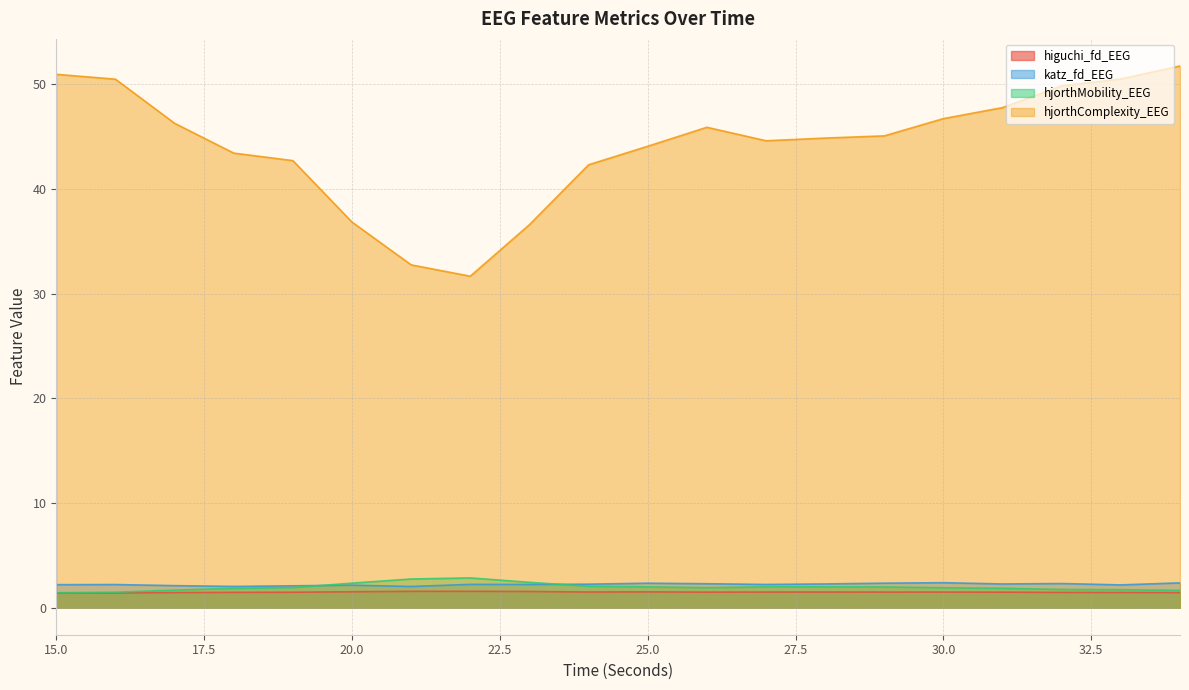

Is the value of hjorthComplexity_EEG at 22 greater than the value of katz_fd_EEG at 20?

Yes